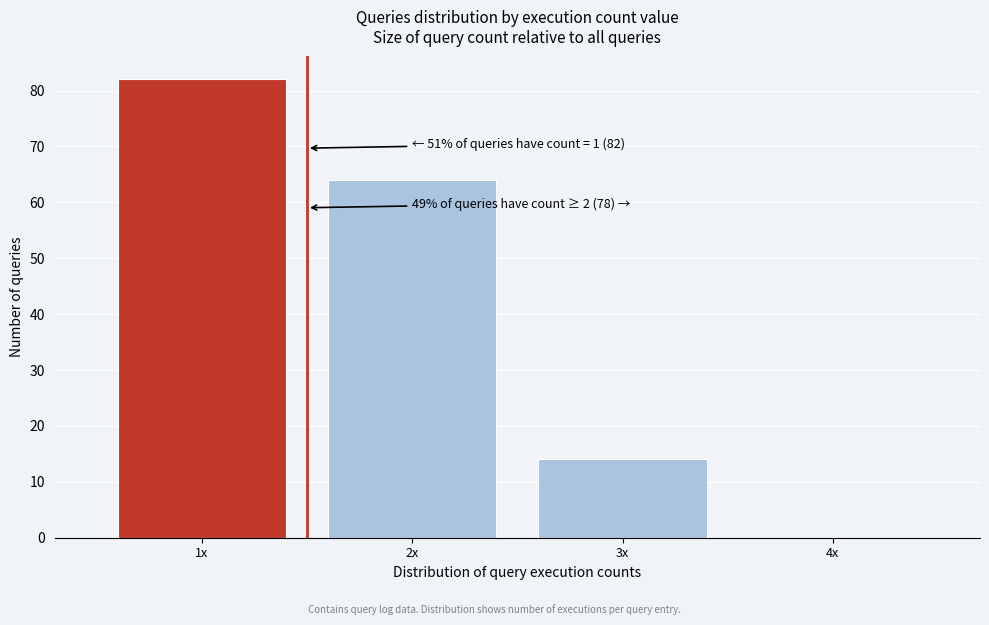

Reading left to right, extract all data points from this chart.

1x=82	2x=64	3x=14	4x=0